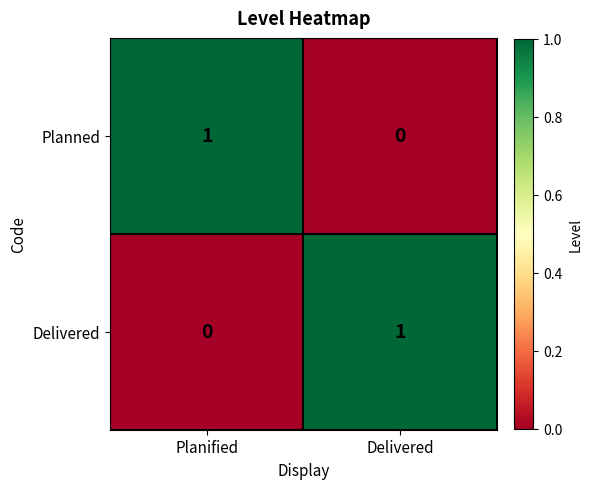

At which label is Planned closest to 0?

Delivered